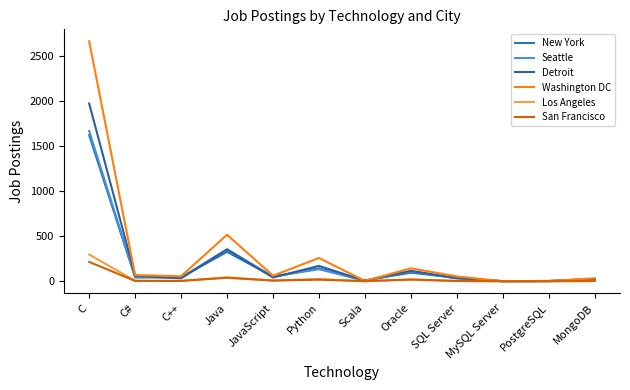

At which category does Los Angeles reach its first local peak?

Java